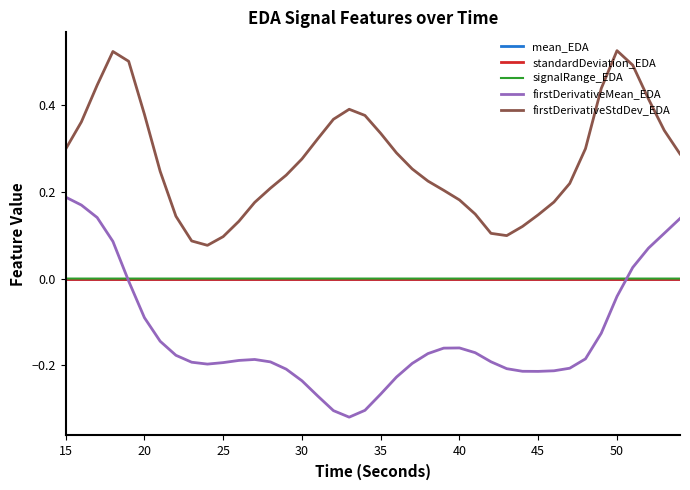

True or false: standardDeviation_EDA and firstDerivativeStdDev_EDA cross at least once.

False